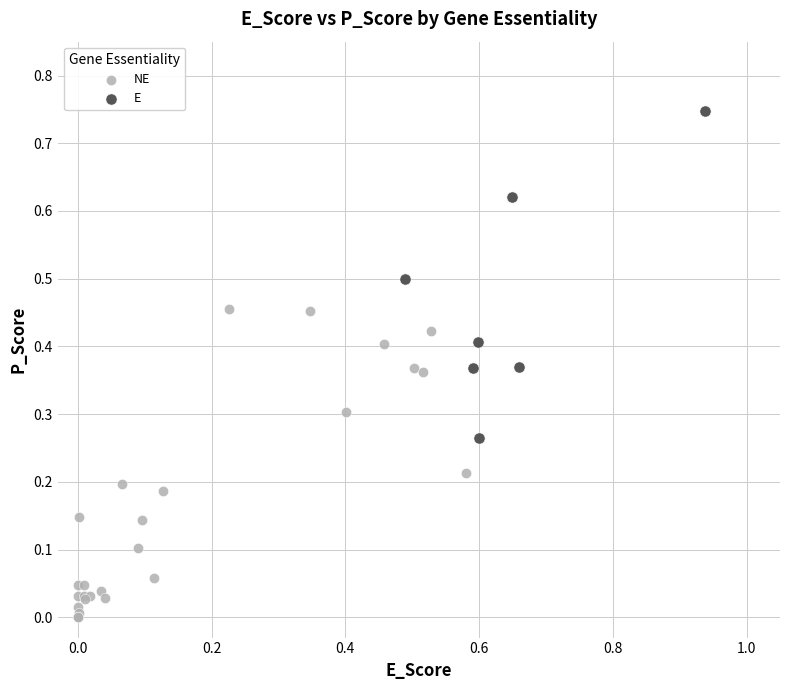

Which series reaches the minimum Y coordinate?

NE